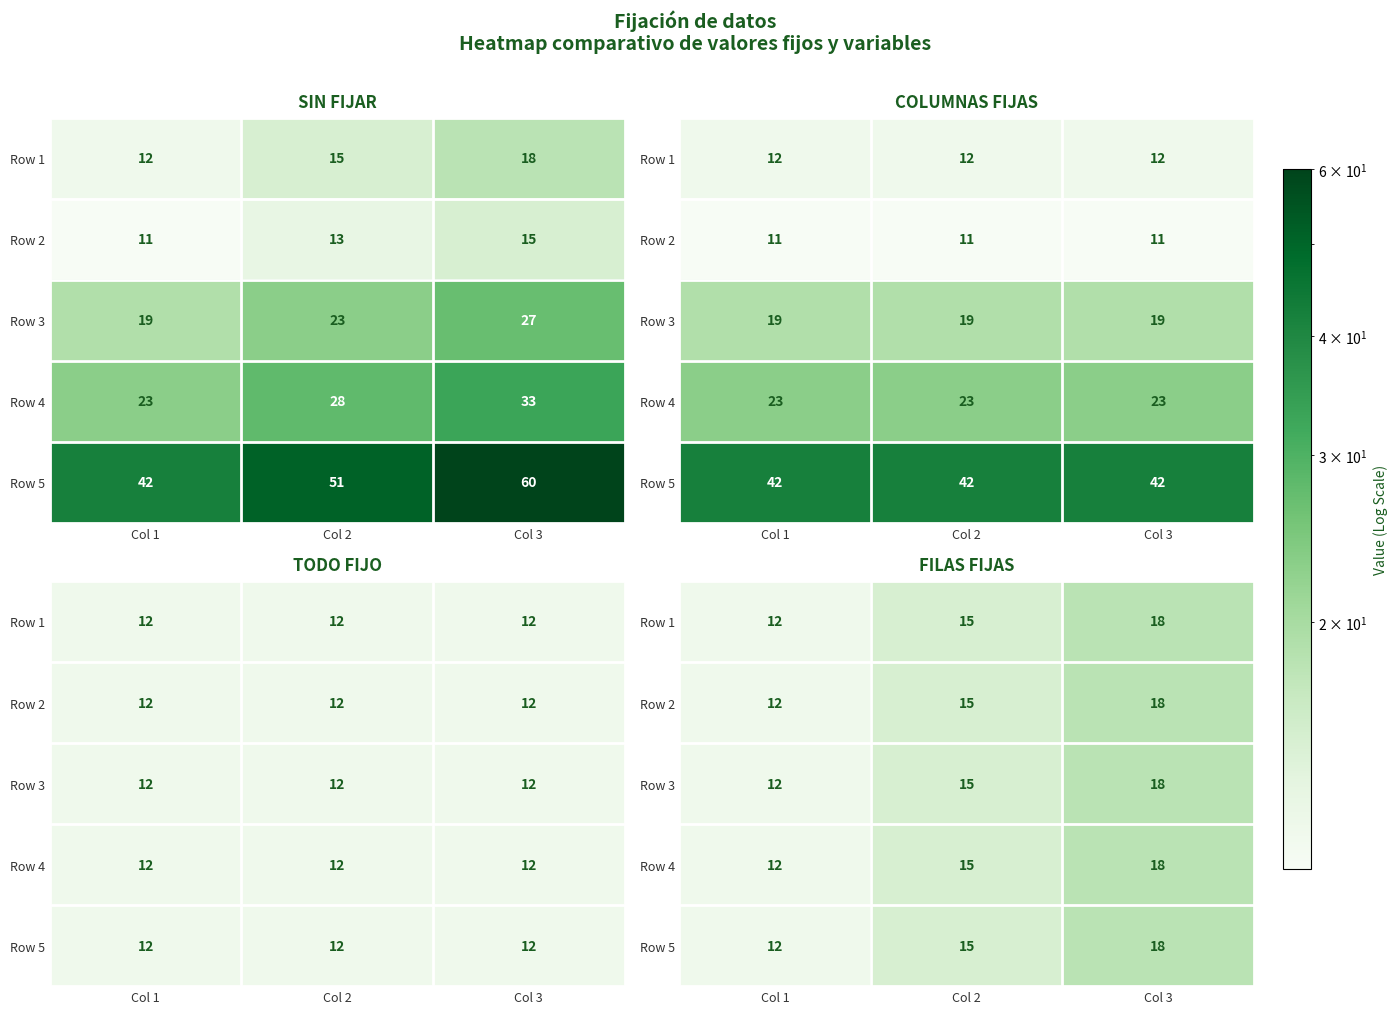

The Row 2 series shows 32 at Col 3. True or false?

False